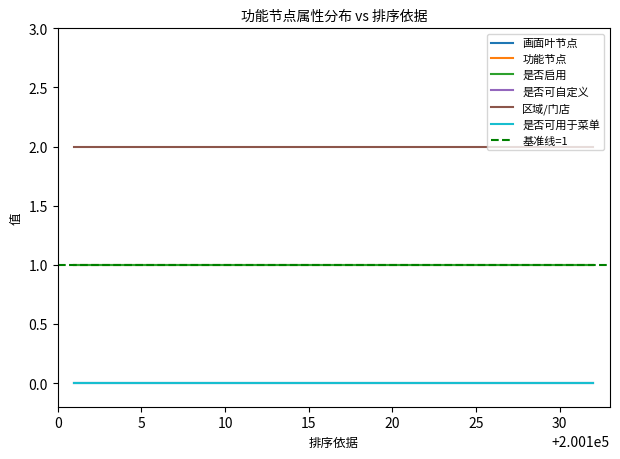

What is the value of the 区域/门店 point at the 9th from the left?

2